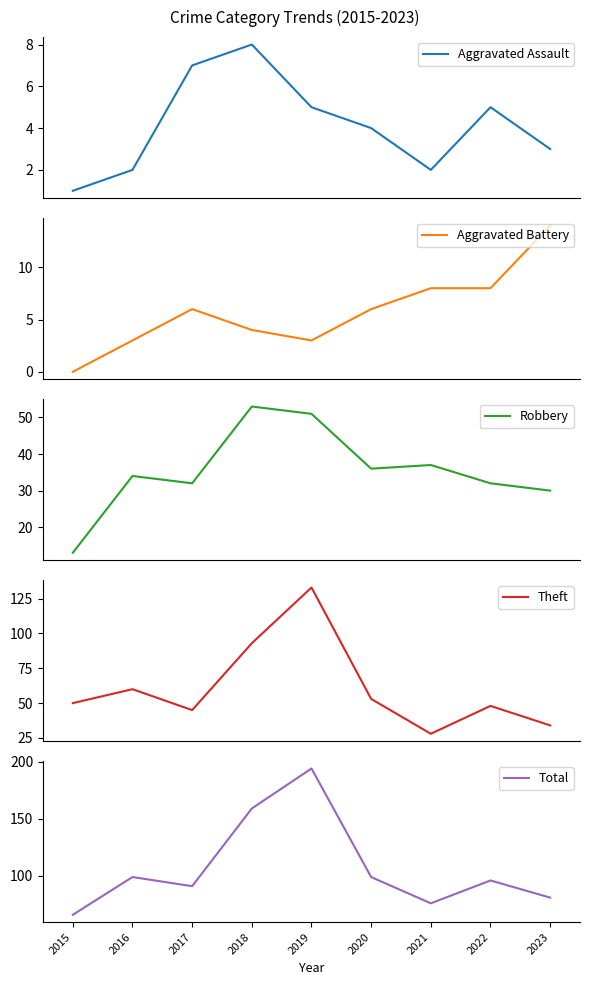

At which label does Robbery reach its minimum?

2015